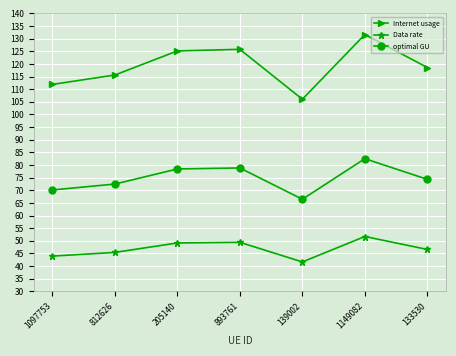

Is it true that optimal GU equals 108.3 at 205140?

False